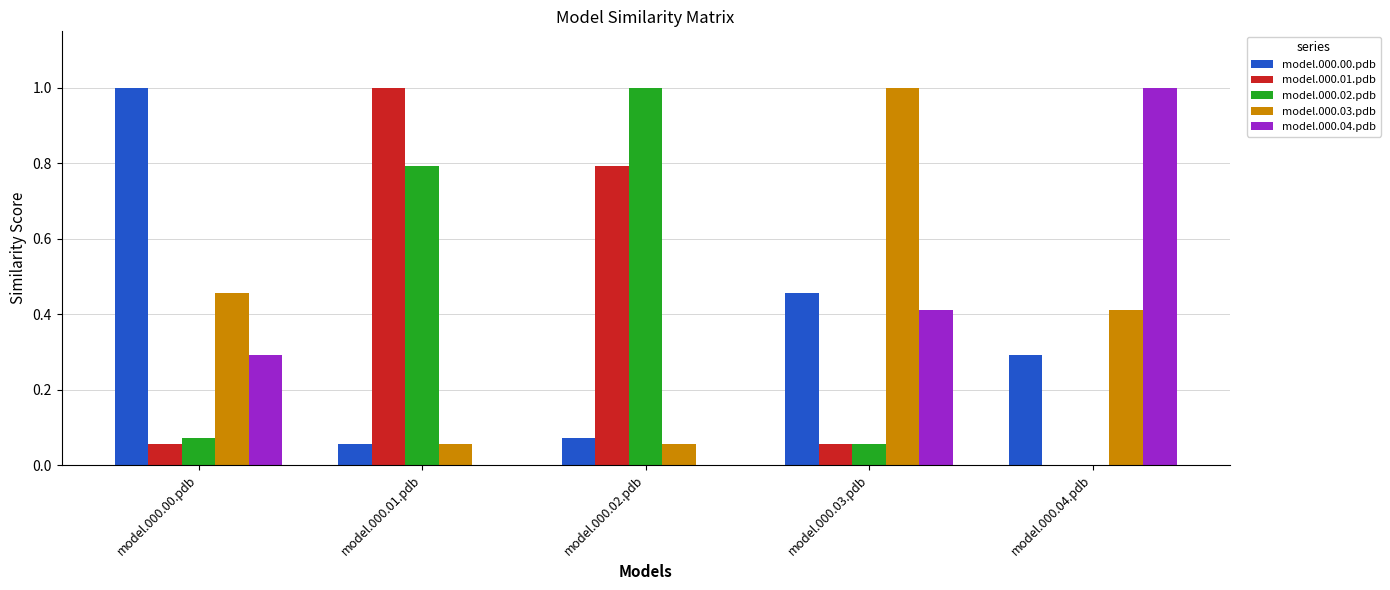

What is the sum of all model.000.03.pdb values?

2.0